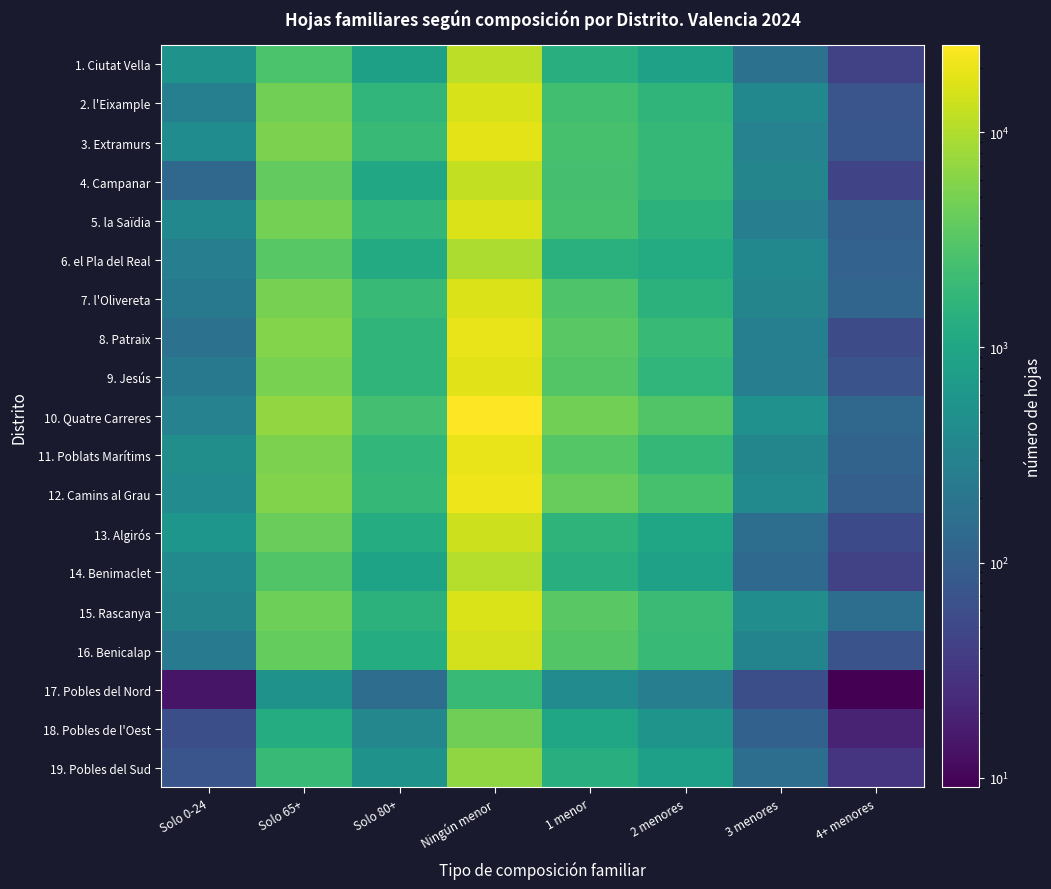

Which series has the largest range (max minus min)?

10. Quatre Carreres